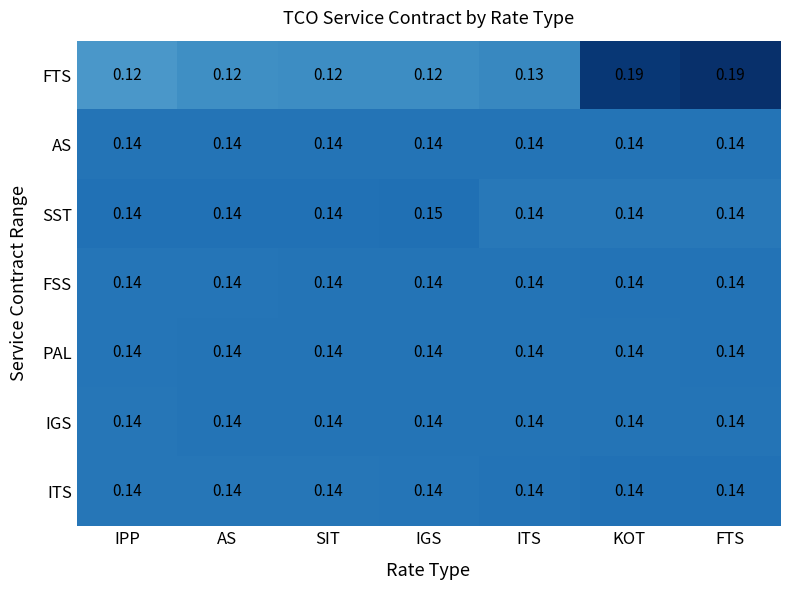

Is the value of FTS at SIT greater than the value of FSS at IGS?

No